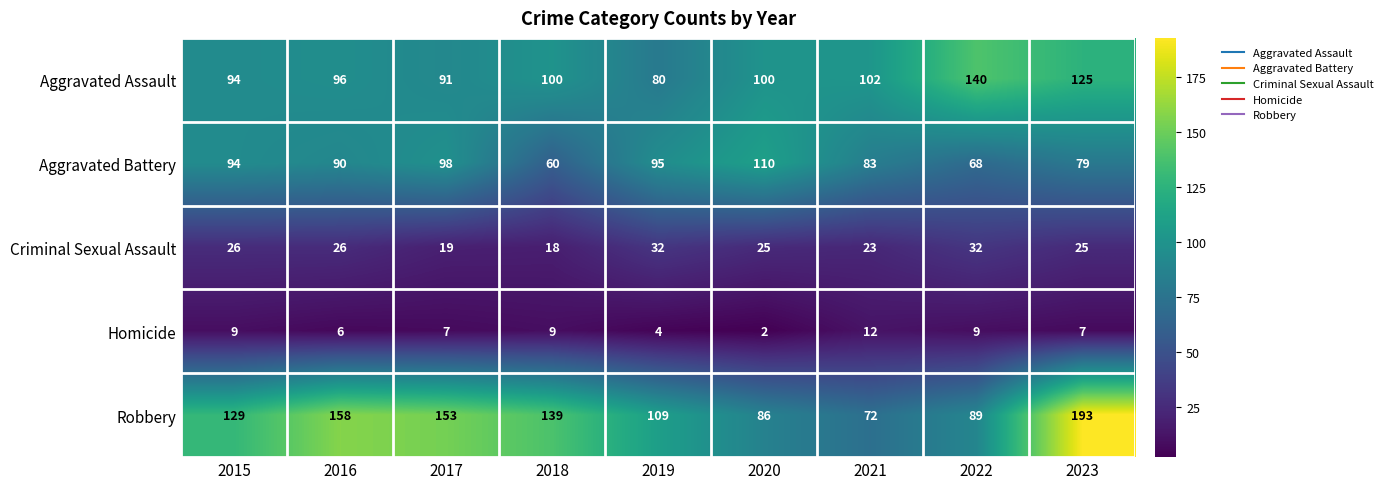

Rank the series by their maximum value, from highest to lowest.

Robbery, Aggravated Assault, Aggravated Battery, Criminal Sexual Assault, Homicide